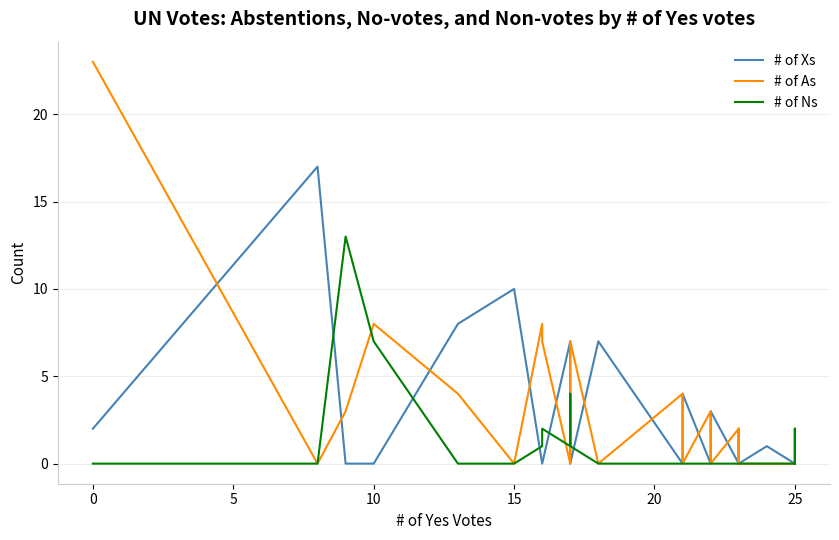

Which series has the widest spread of values?

# of As